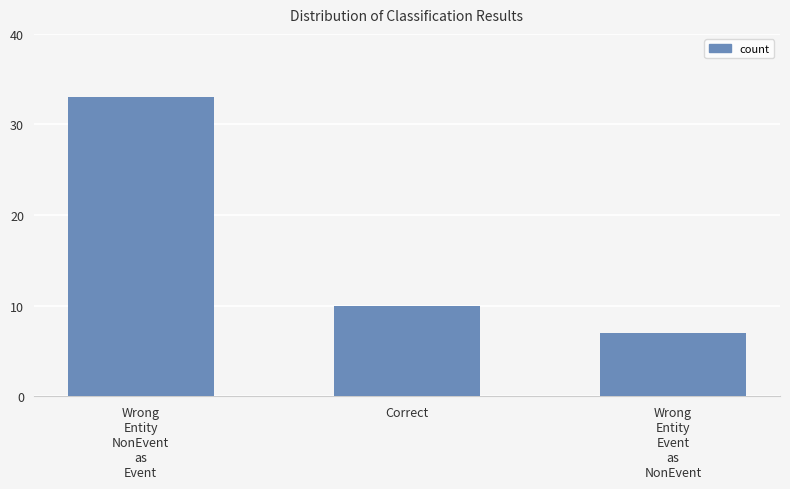

Approximately how many times larger is the value at Wrong
Entity
Event
as
NonEvent compared to Correct?

0.7